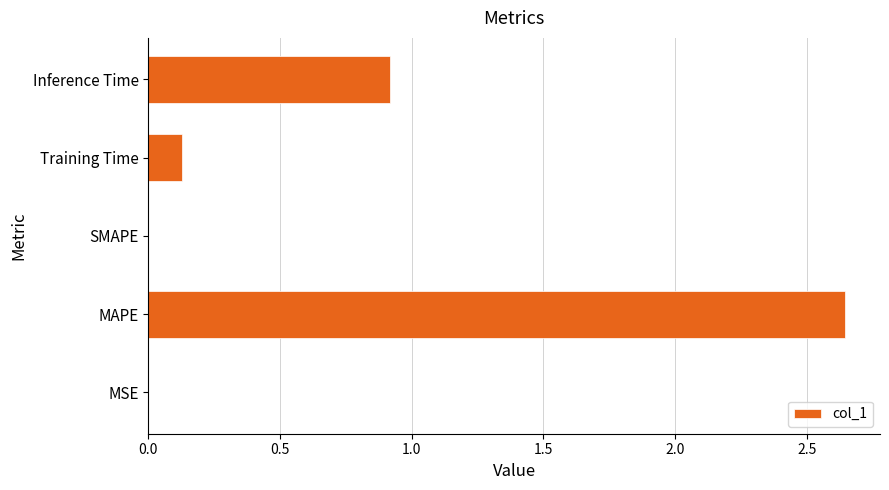

What value does the data have at Inference Time?

0.9